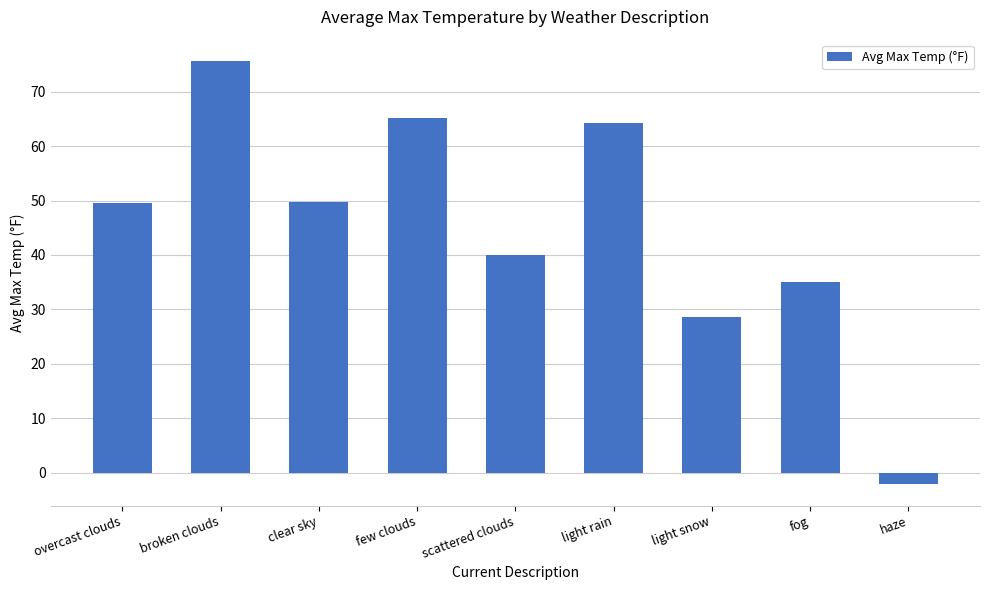

At which category does the chart reach its minimum across all series?

haze